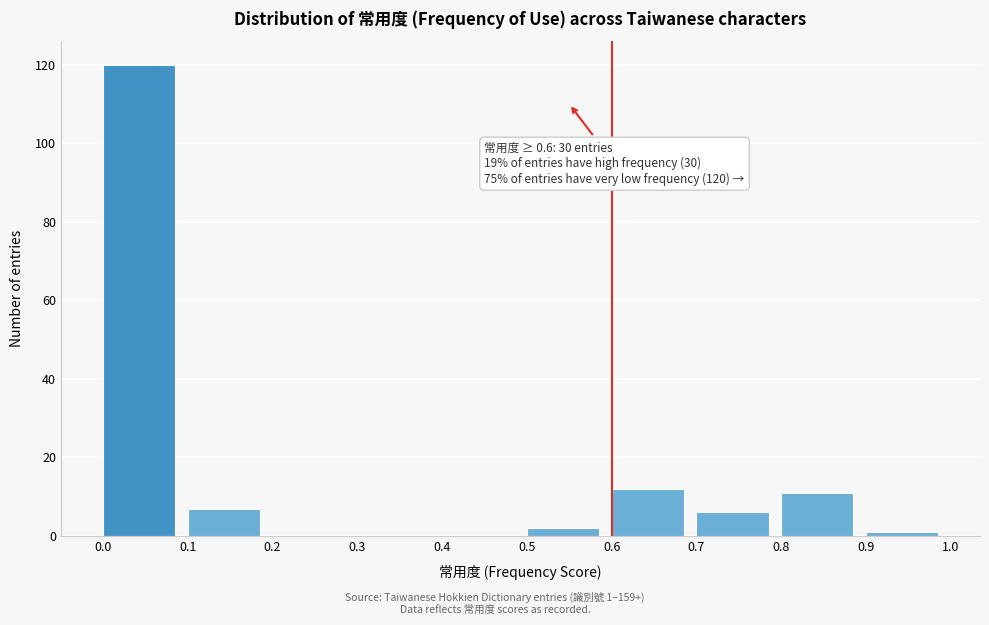

Over which range of the x-axis is the bar tallest?

0.0 to 0.1